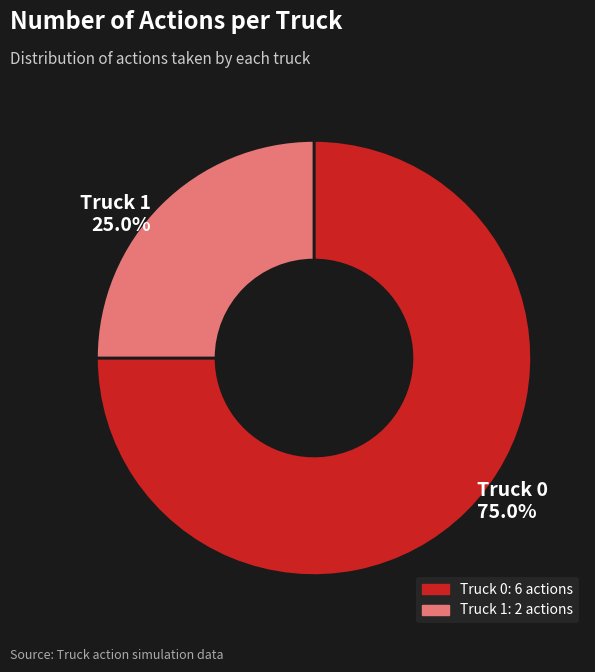

Approximately how many times larger is the value at Truck 1 compared to Truck 0?

0.3